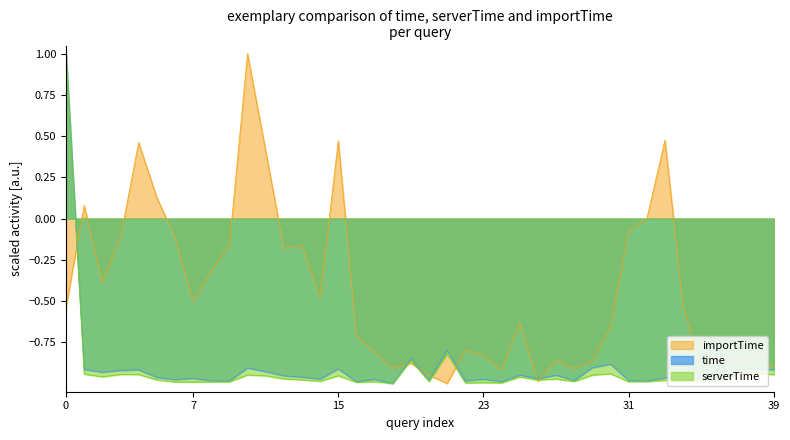

Is it true that importTime equals -0.9 at 7?

False